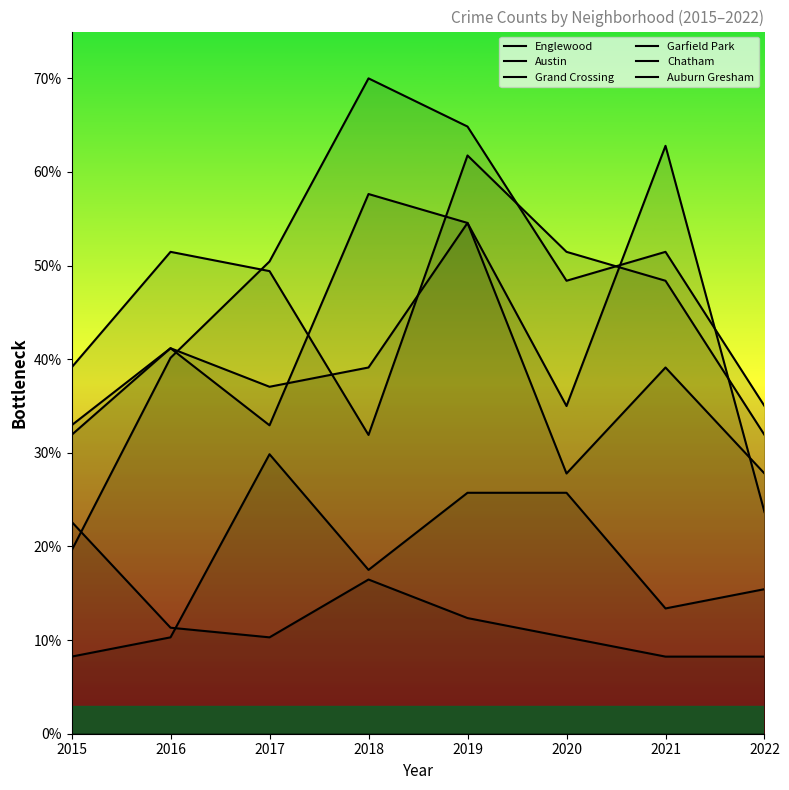

What is the difference between the second highest and minimum values in the Auburn Gresham series?

8.2